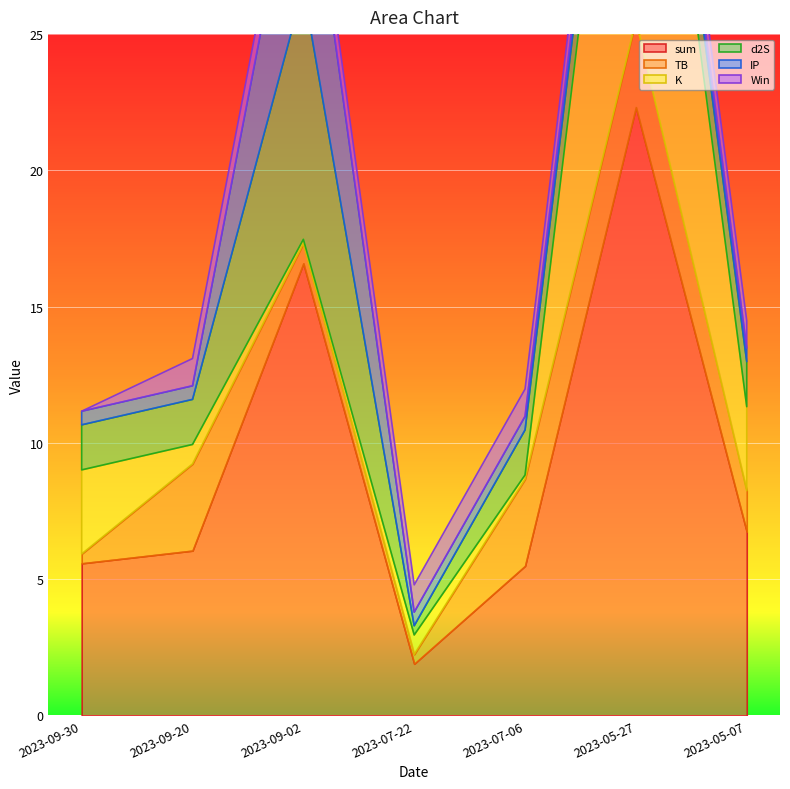

Which category has the highest value across all series?

2023-05-27